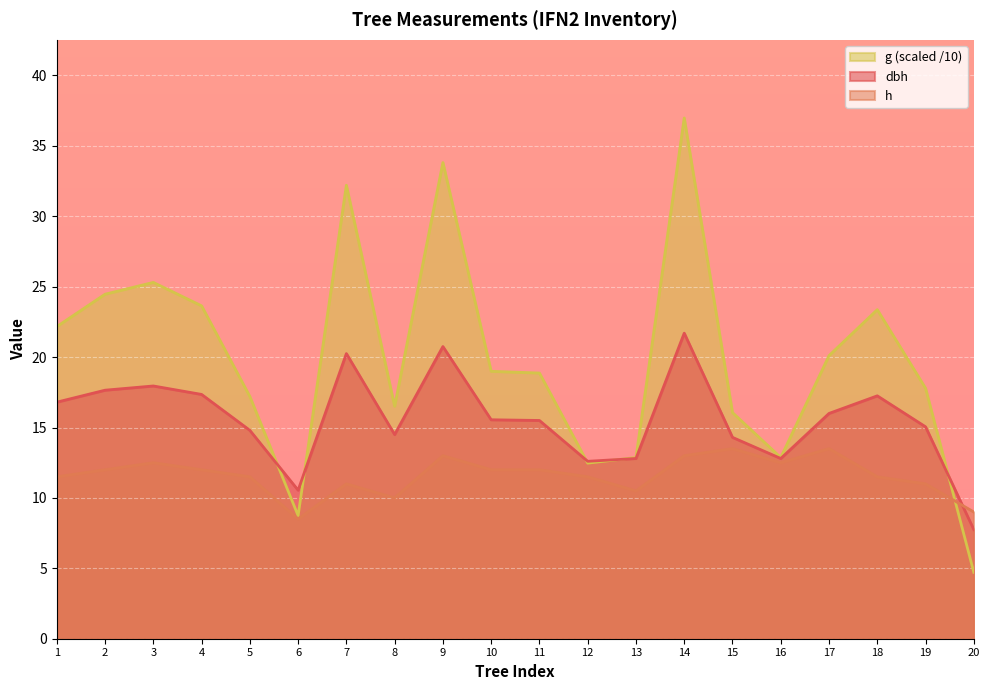

How many intersections are there between g and dbh?

5